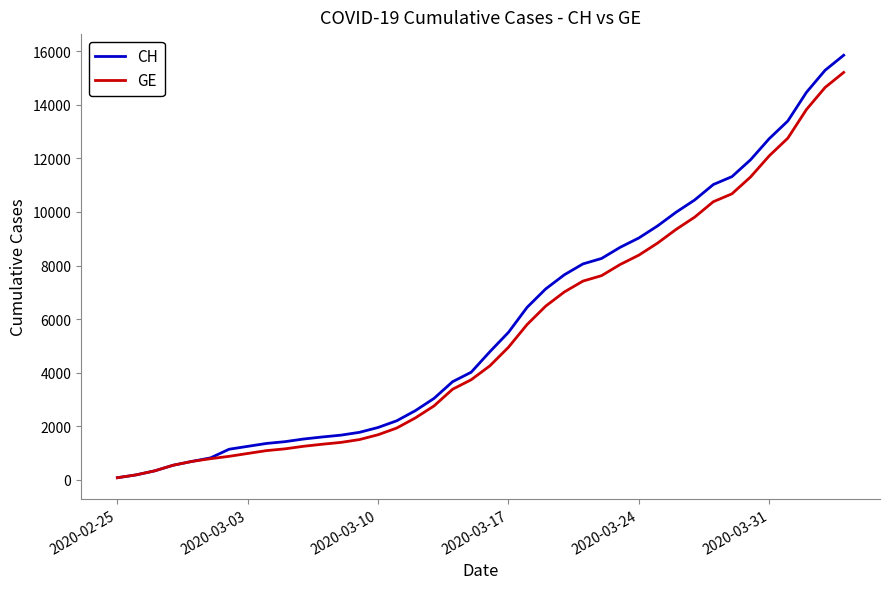

What is the highest value of the GE series?

15215